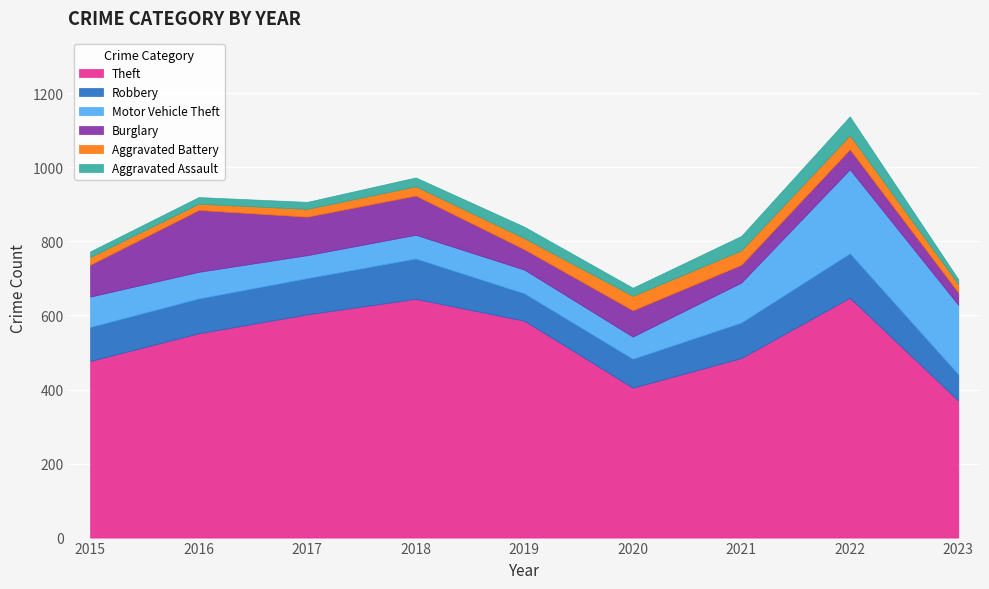

What are all the series names shown in the legend?

Theft, Robbery, Motor Vehicle Theft, Burglary, Aggravated Battery, Aggravated Assault